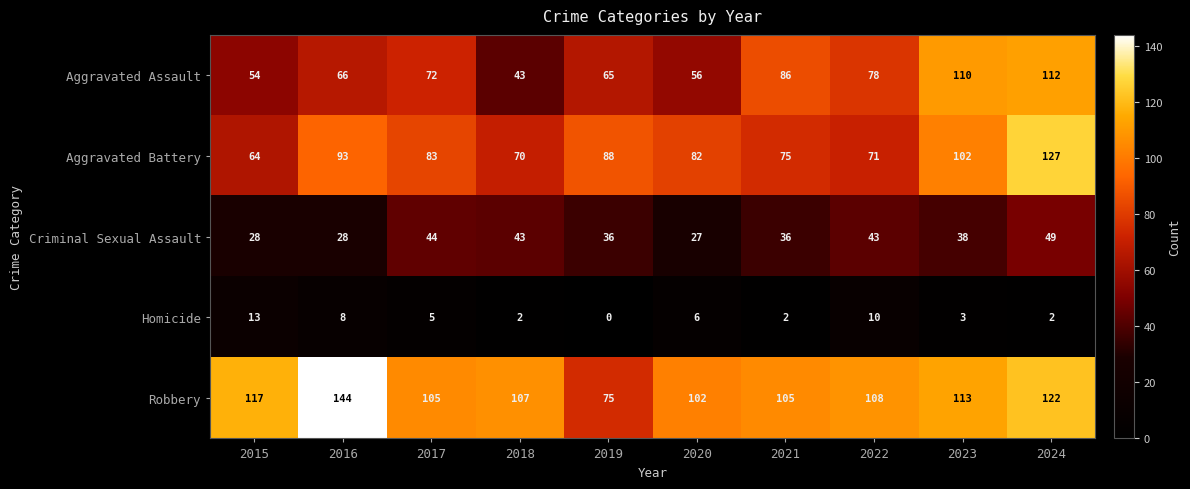

What value does the Aggravated Assault series have at 2020, to the nearest 10?

60